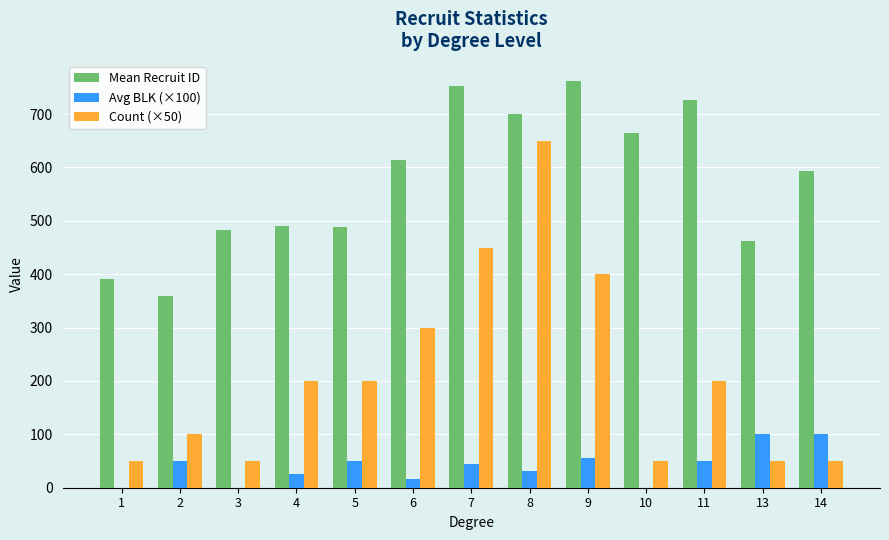

What is the average value of the Count (×50) series?

211.5